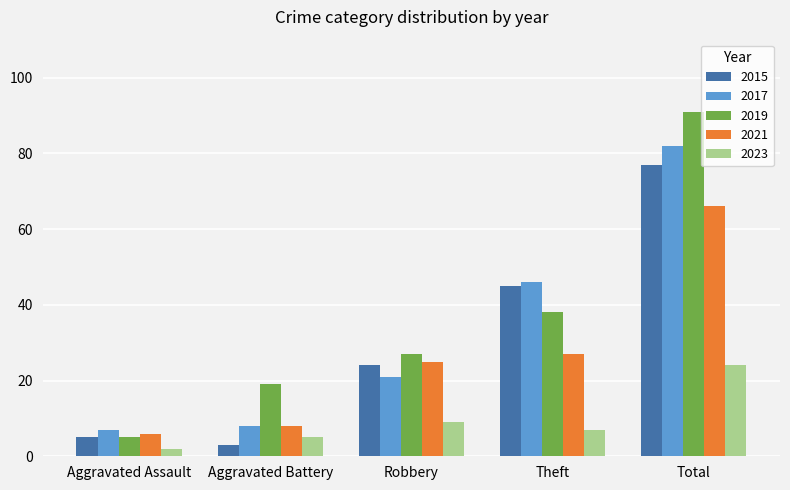

How many groups of bars are there?

5